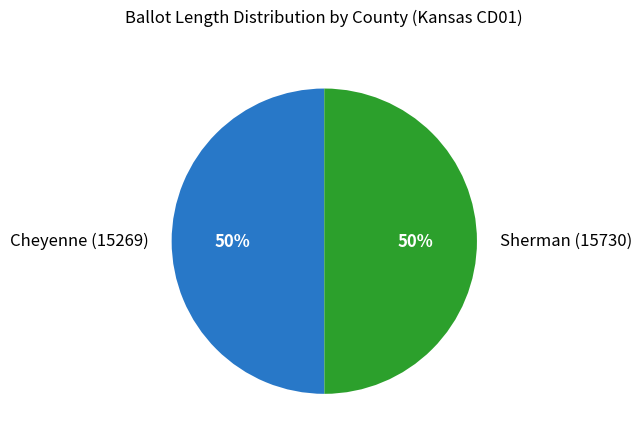

To the nearest percent, what portion does Cheyenne (15269) represent?

50%